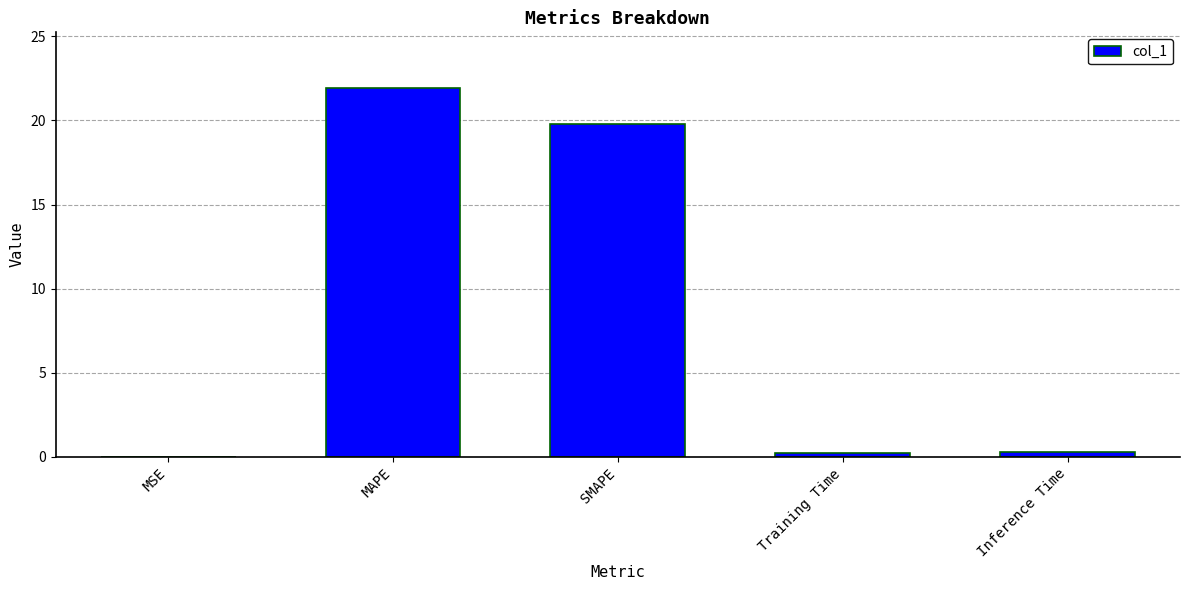

What is the approximate value at MAPE?

21.9